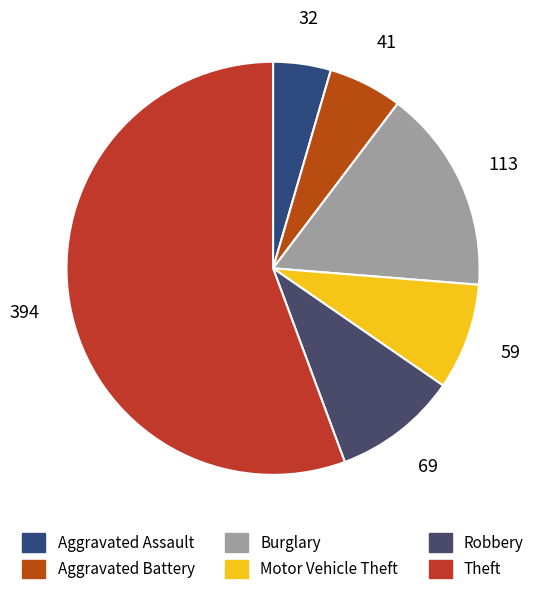

How many segments does this pie chart have?

6